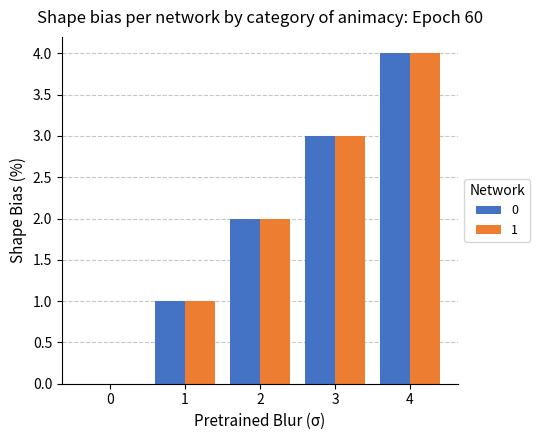

How many data points does each series have?

5